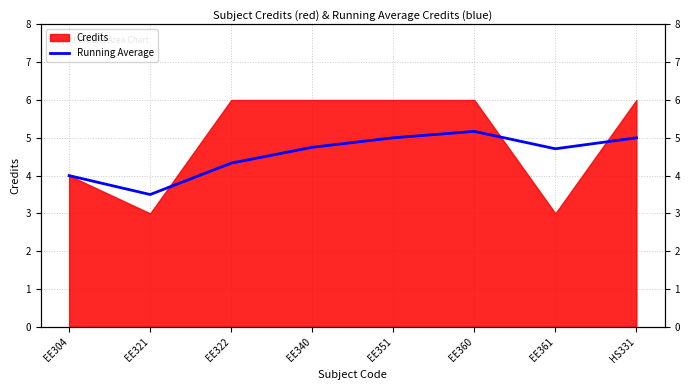

What is the difference between the values at HS331 and EE360?

0.2